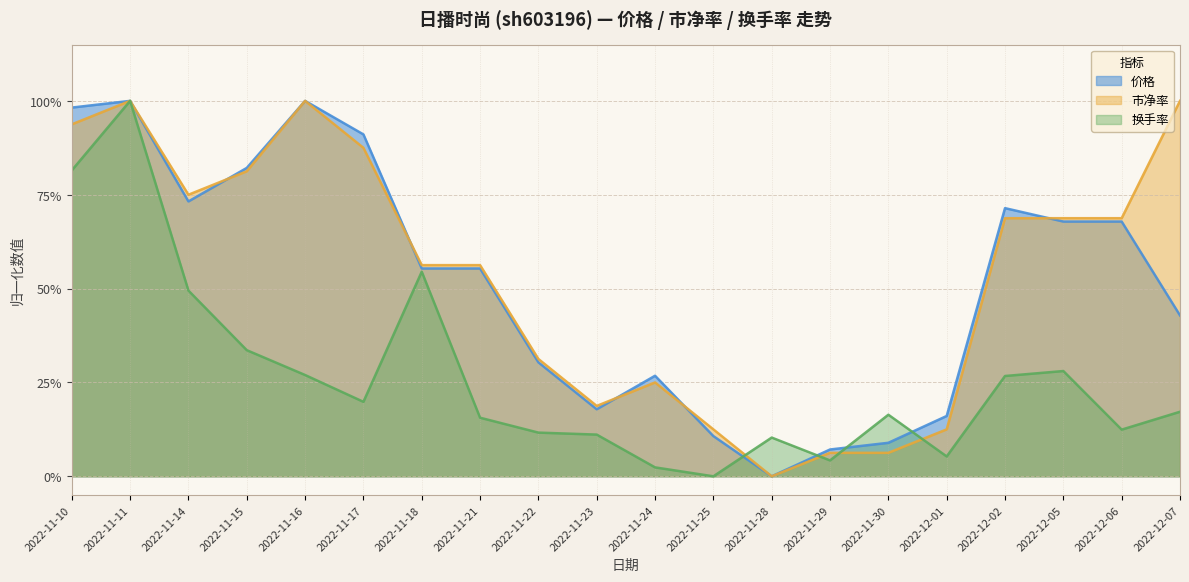

What value does the 换手率 series have at 2022-11-15?

0.3